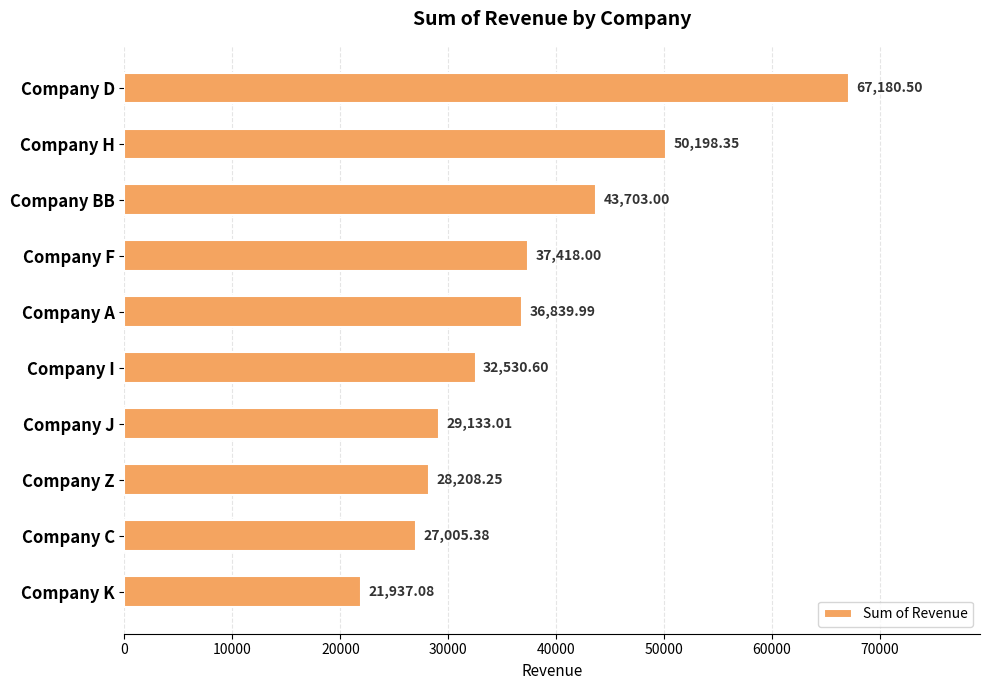

What is the maximum value shown in the chart?

67180.5